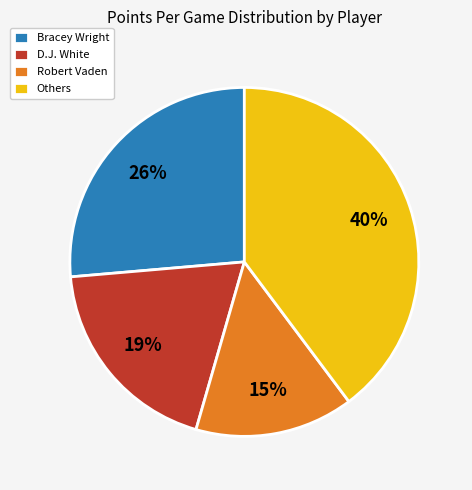

Approximately how many times larger is the value at Robert Vaden compared to D.J. White?

0.8